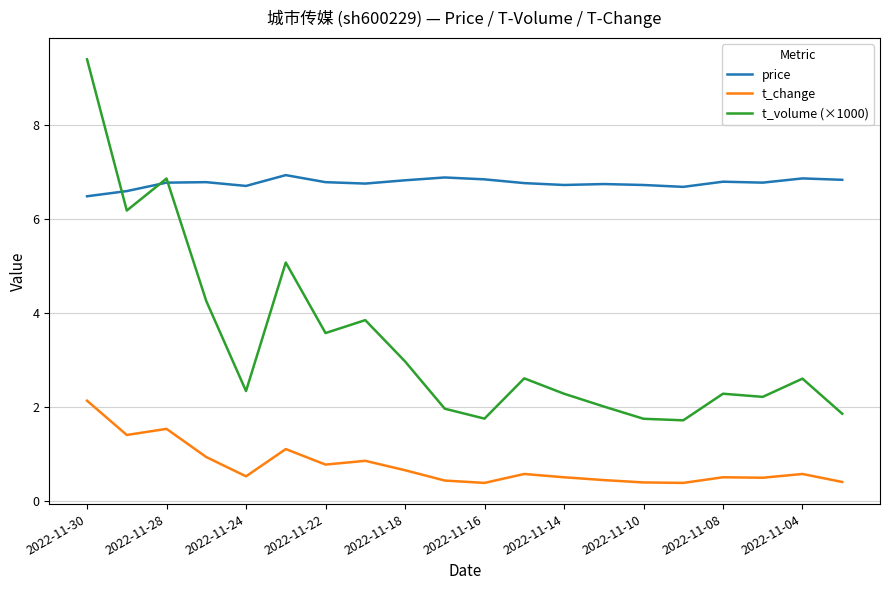

Which series has the largest total across all categories?

price